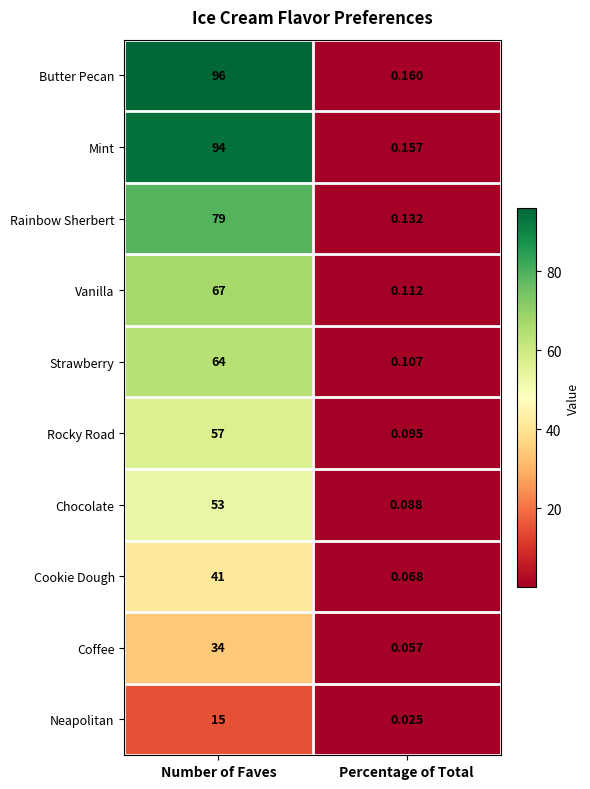

Which category has the lowest value in the Butter Pecan series?

Percentage of Total